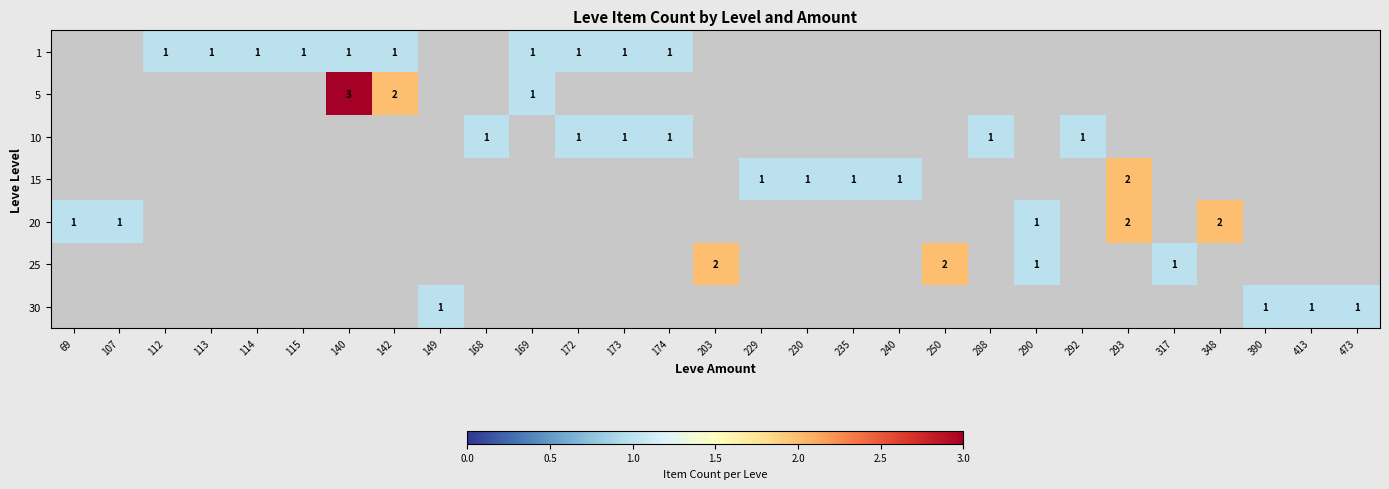

The value of 10 at 288 is 1. True or false?

True